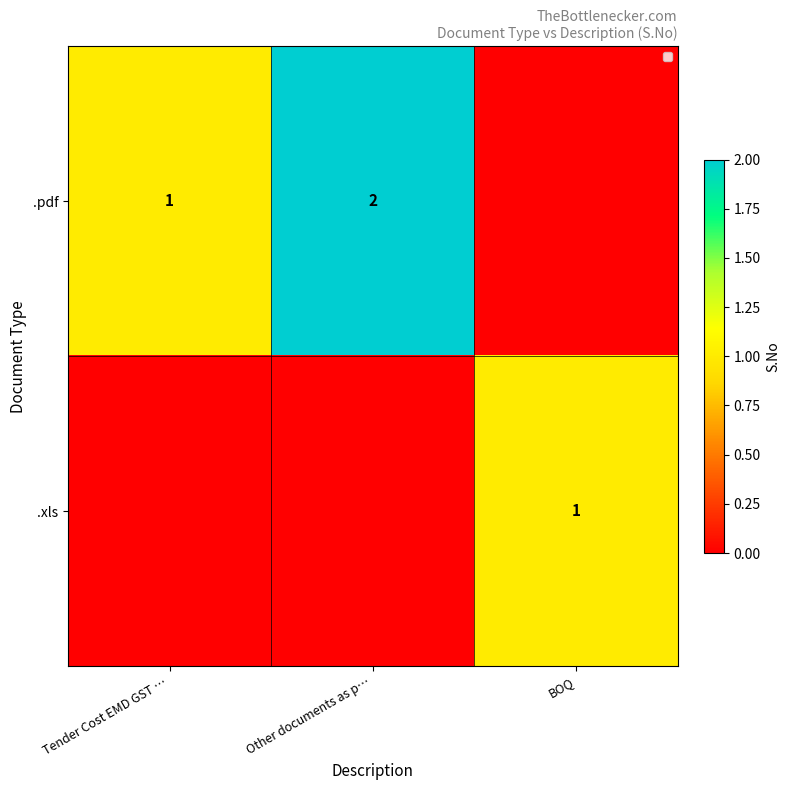

Is it true that .pdf equals 3 at Other documents as p…?

False